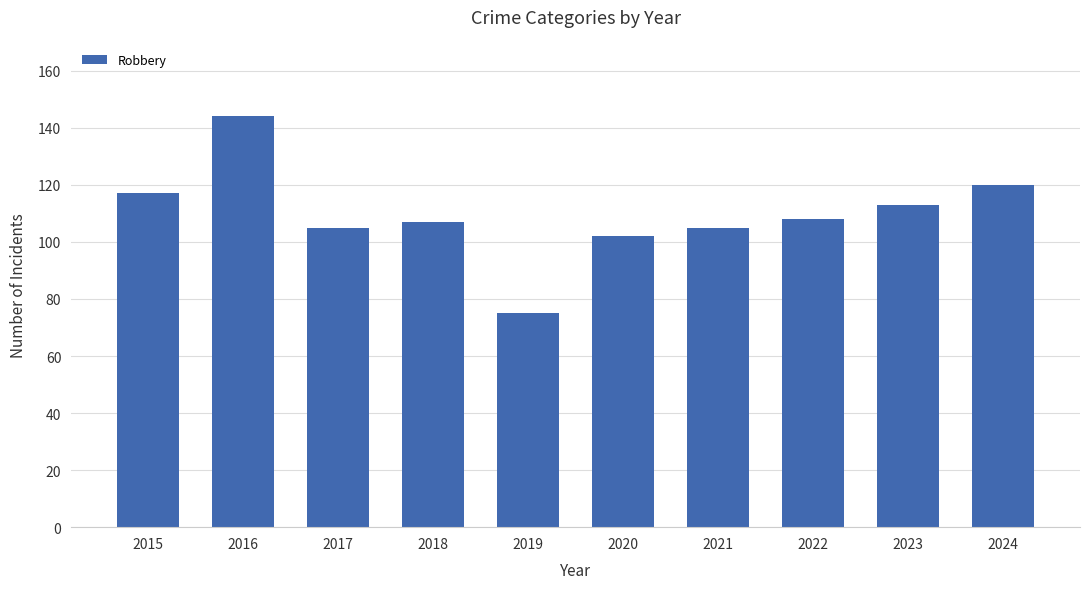

What is the value of the 4th bar from the left?

107